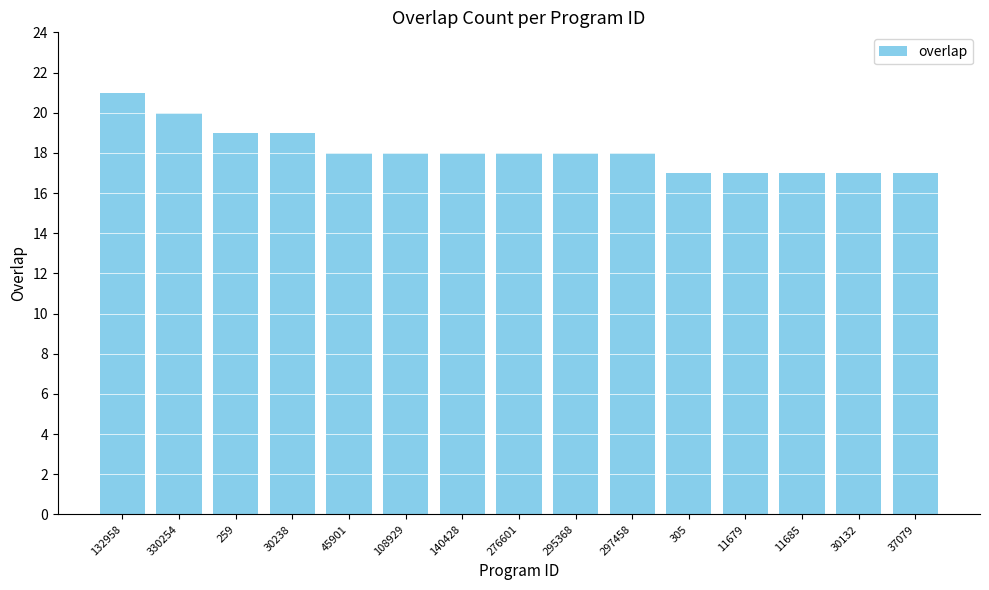

Reading left to right, transcribe all the data shown in this chart.

21	20	19	19	18	18	18	18	18	18	17	17	17	17	17